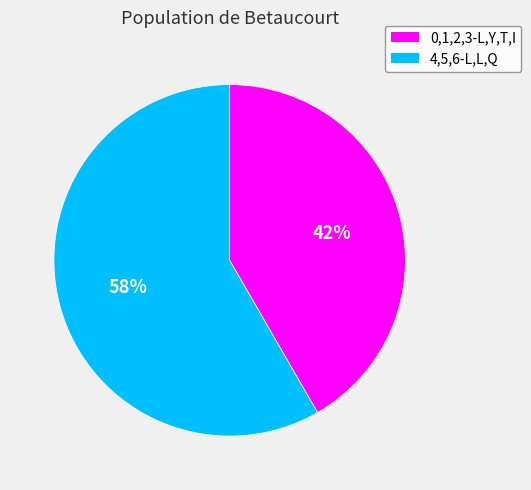

Does 0,1,2,3-L,Y,T,I account for over 50% of the chart?

No